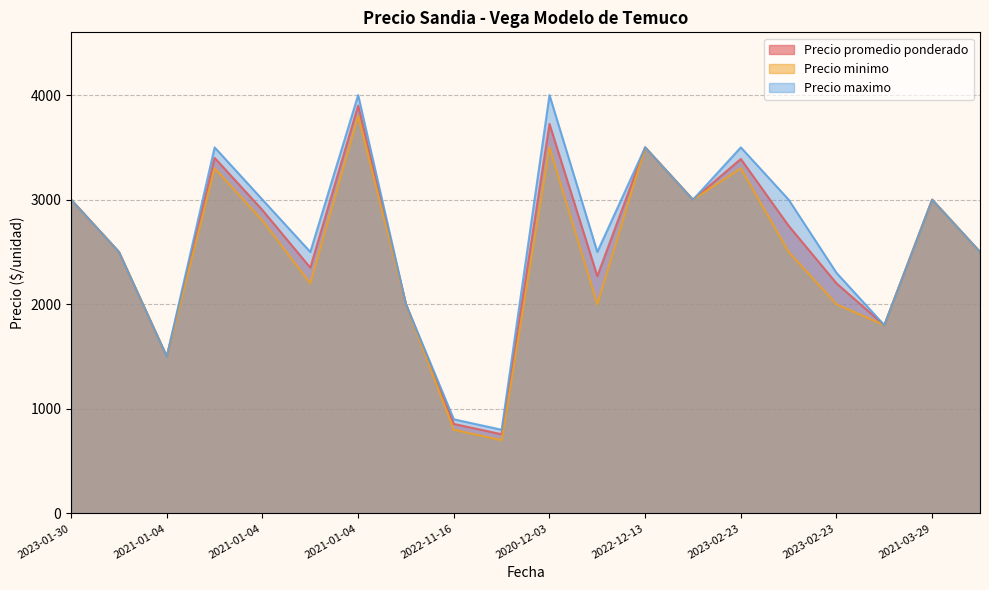

The value of Precio promedio ponderado at 2021-01-04 is 2446. True or false?

False